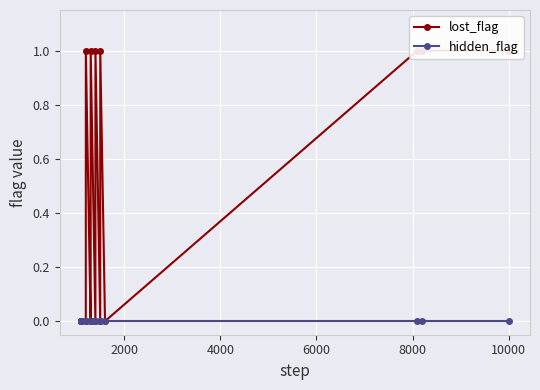

Rank the series at 4000 from highest to lowest value.

lost_flag, hidden_flag